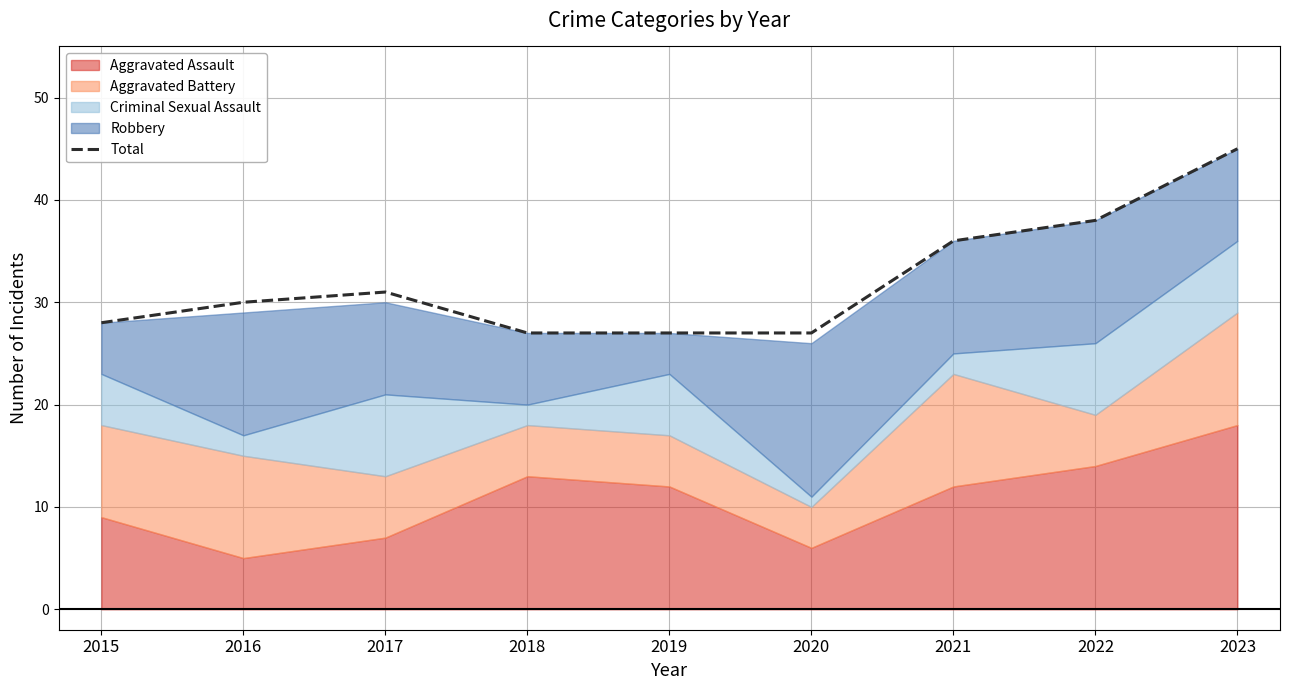

Does the chart display data point markers on the line(s)?

No